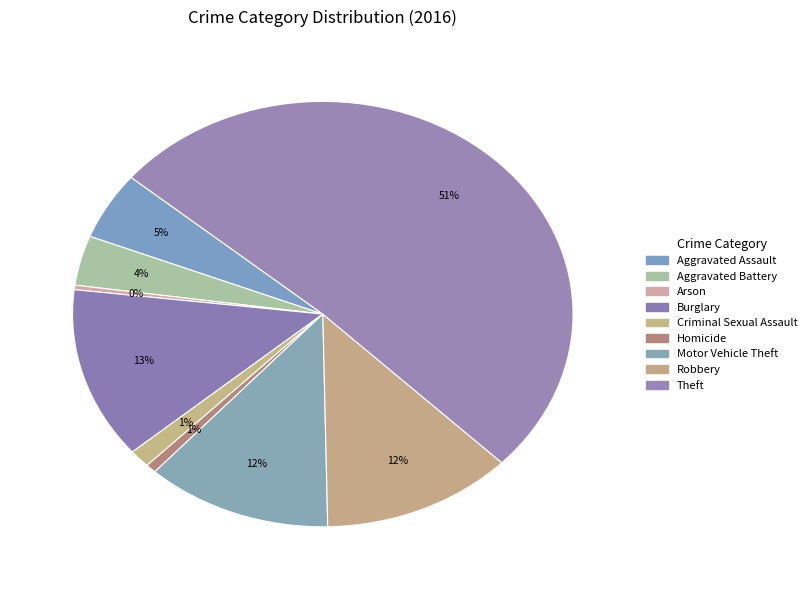

What percentage do Burglary and Aggravated Battery together represent?

16.8%